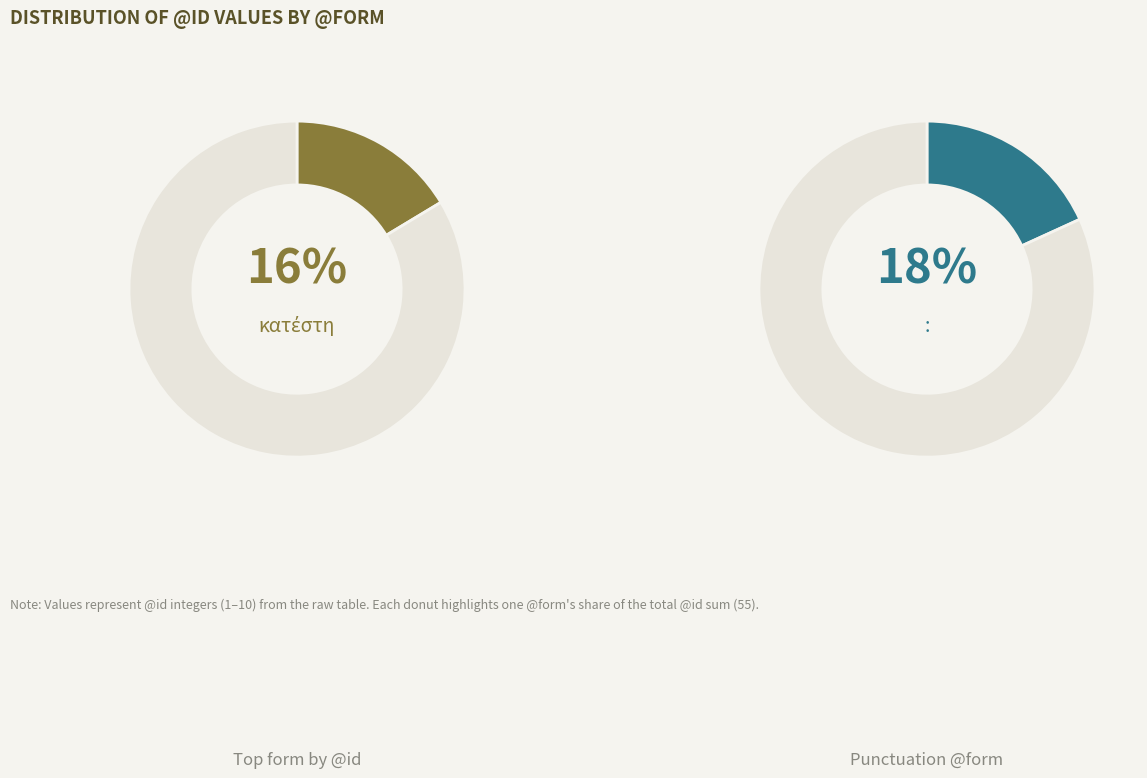

What portion of the pie excludes κατέστη?

83.6%